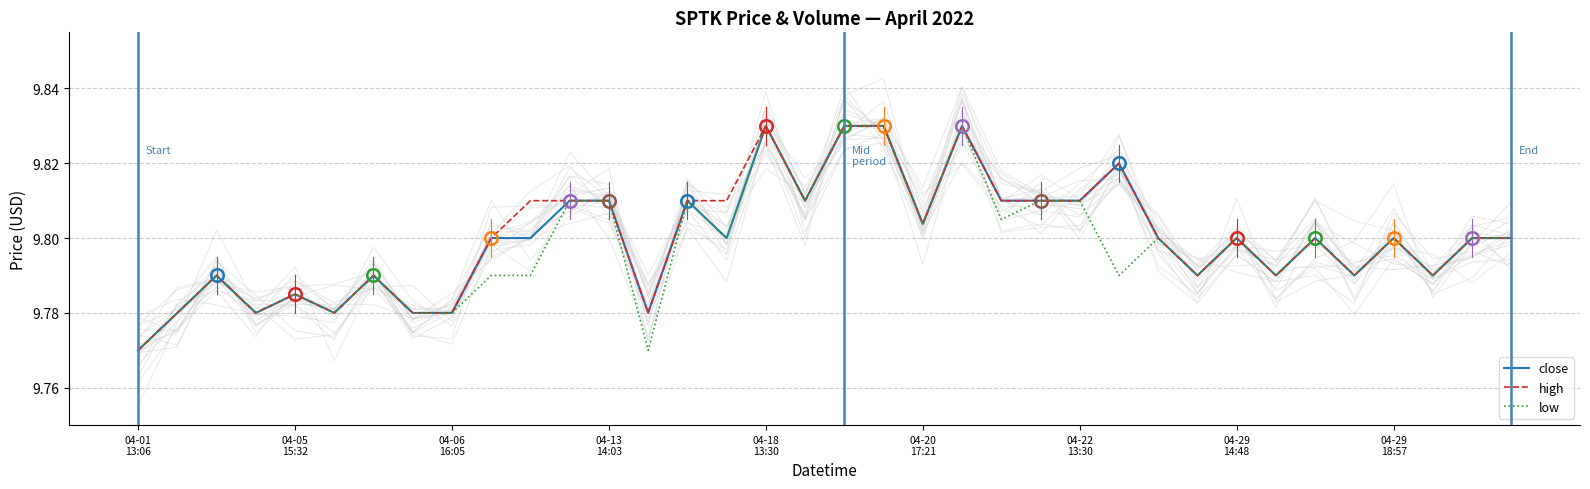

Between 04-20
17:21 and 04-29
14:48, which series saw the biggest shift?

close